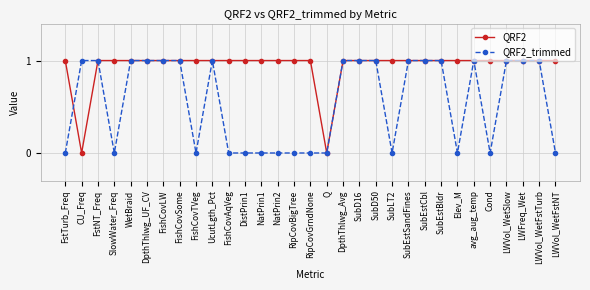

Rank the series at NatPrin1 from lowest to highest value.

QRF2_trimmed, QRF2